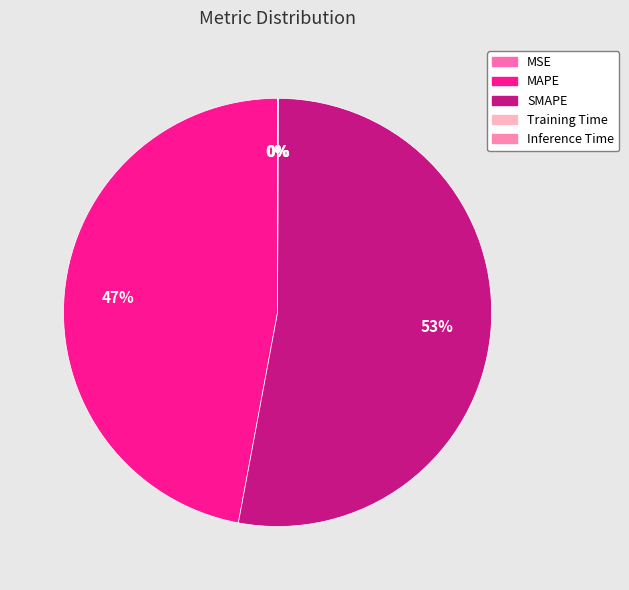

What percentage do SMAPE and MAPE together represent?

99.9%